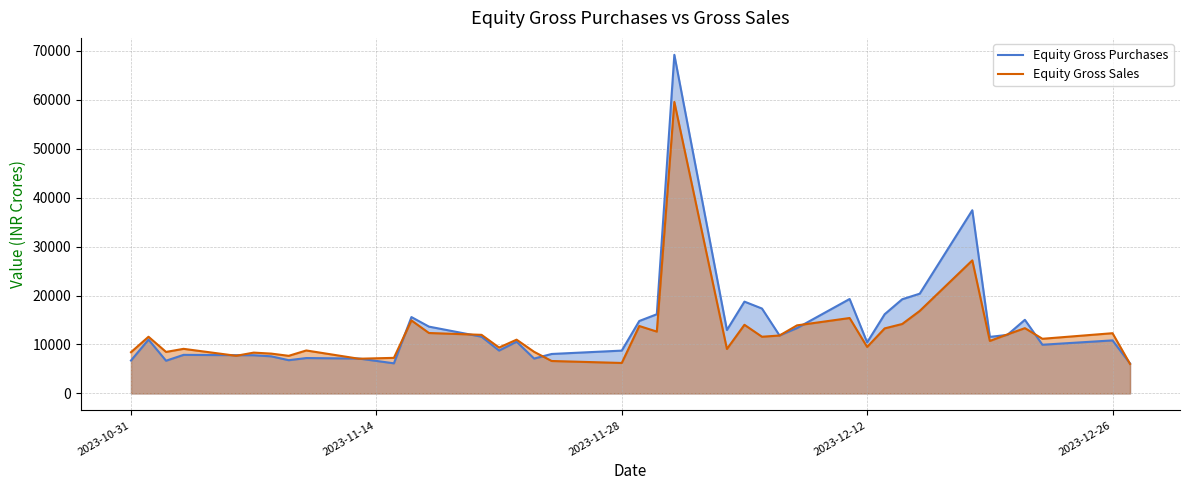

True or false: Equity Gross Purchases and Equity Gross Sales intersect in this chart.

True